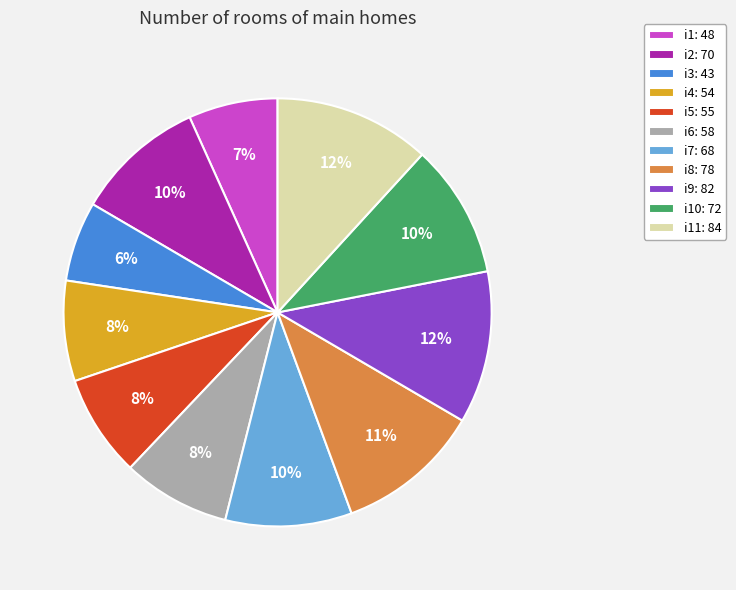

True or false: i3: 43 accounts for 1% of the total.

False